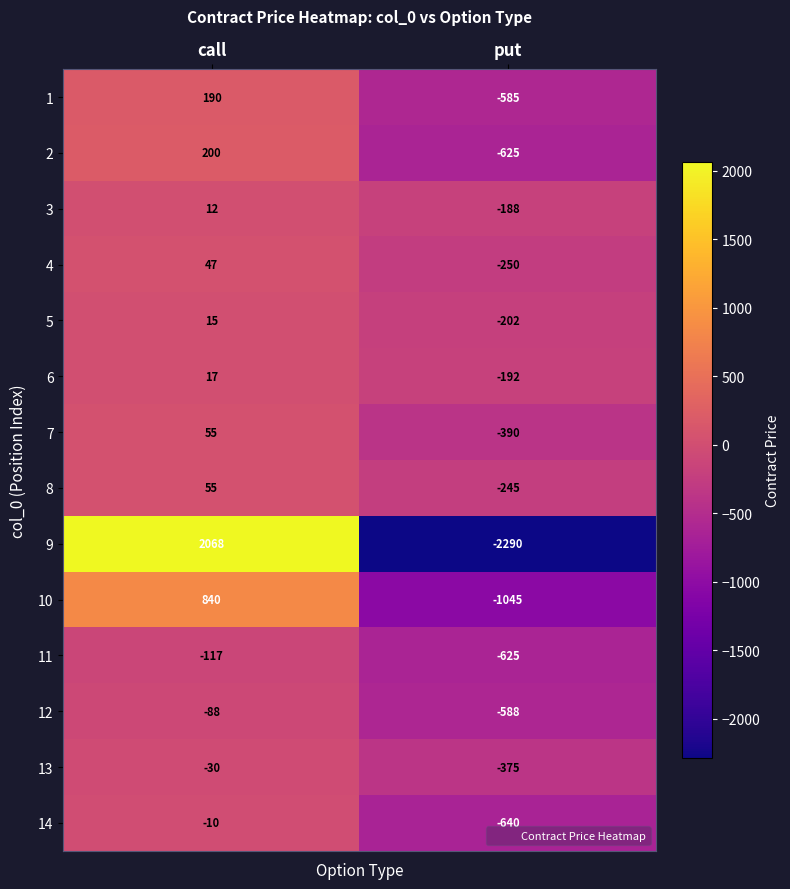

What is the difference between the maximum and minimum values in the 1 series?

775